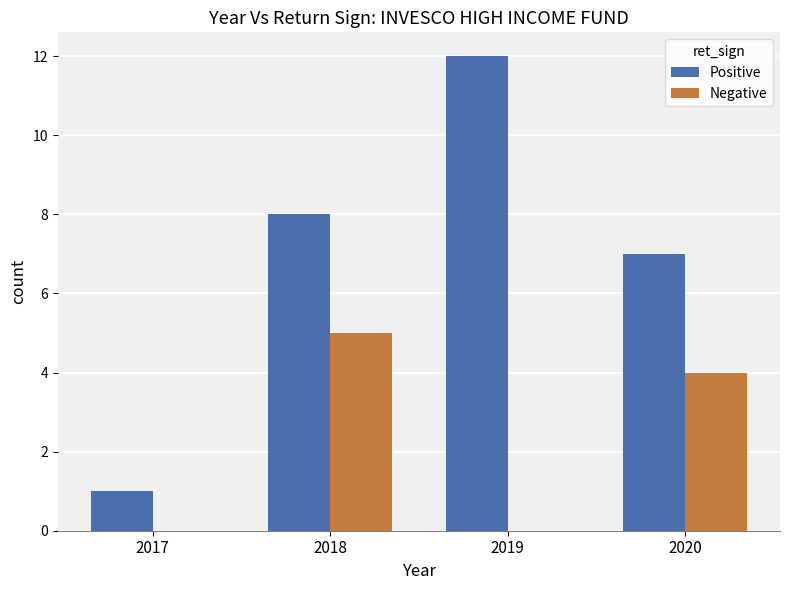

At which label is Positive closest to 6?

2020